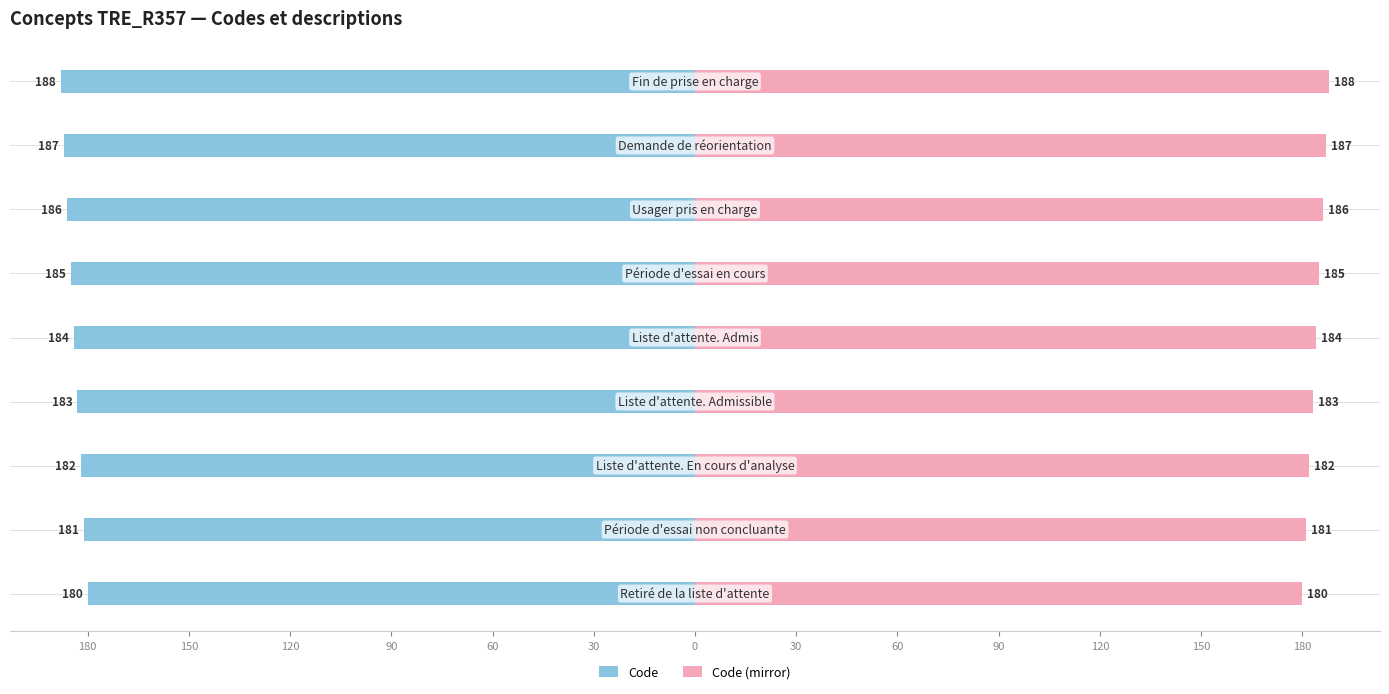

Count the Code (mirror) values in the range 182 to 186.

5